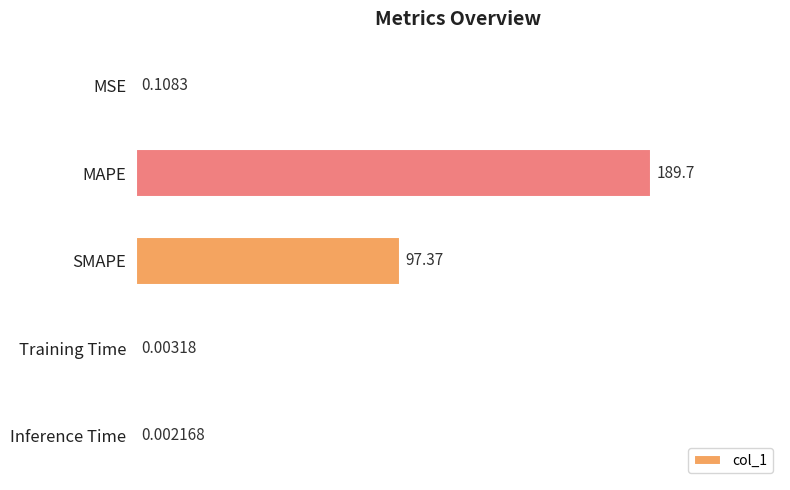

Approximately how many times larger is the value at SMAPE compared to MAPE?

0.5